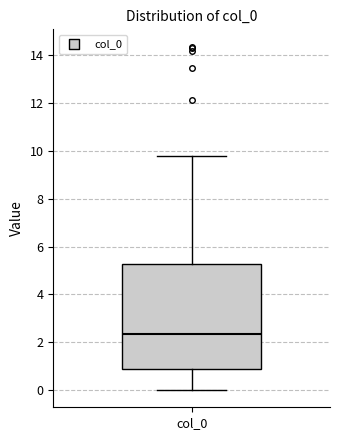

Where is the upper edge of the box for col_0 on the y-axis? The values are not printed on the chart, so give them approximately, as read against the axis.

5.2